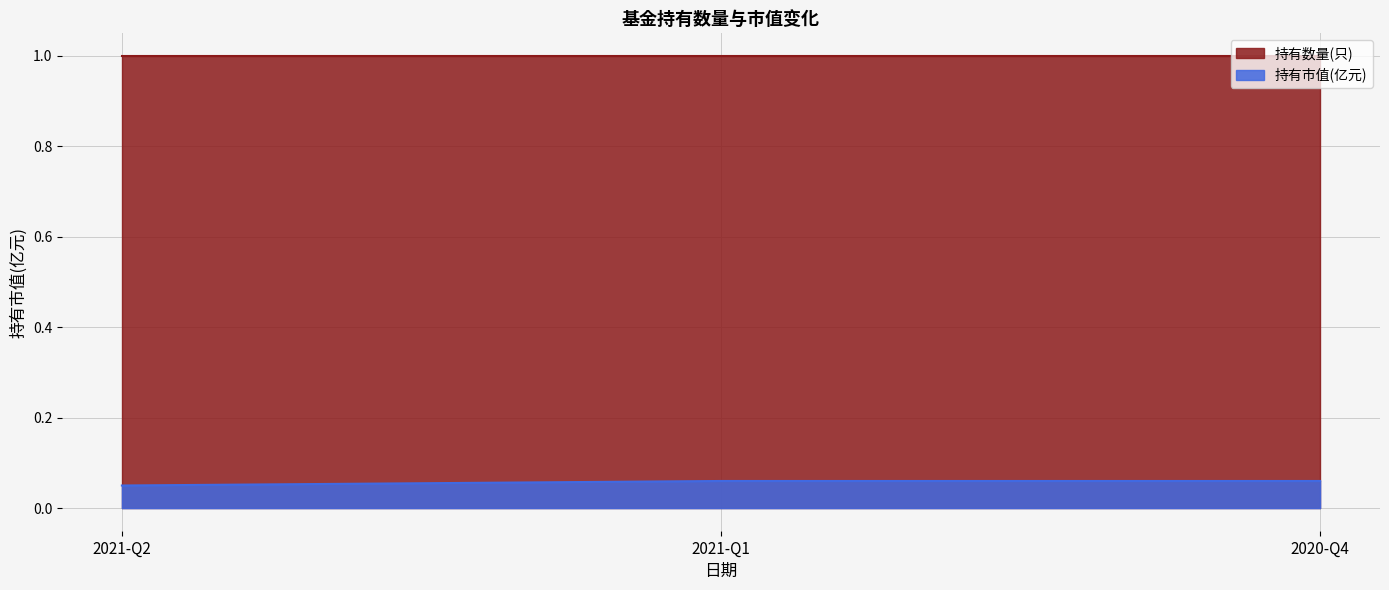

The chart shows a value of 0.0 at 2021-Q1. True or false?

False